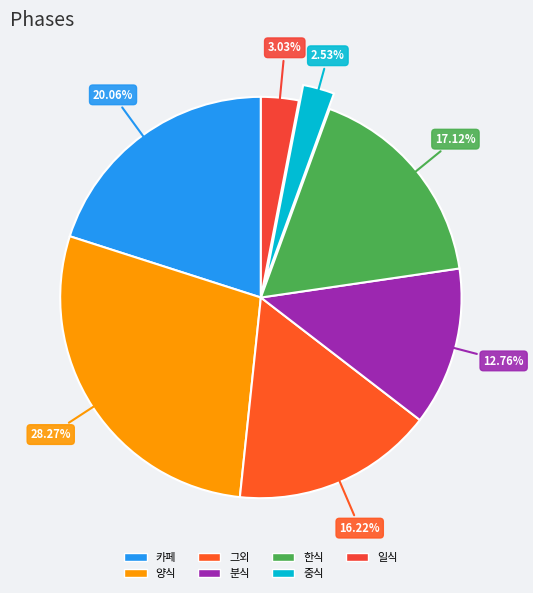

How many segments does this pie chart have?

7